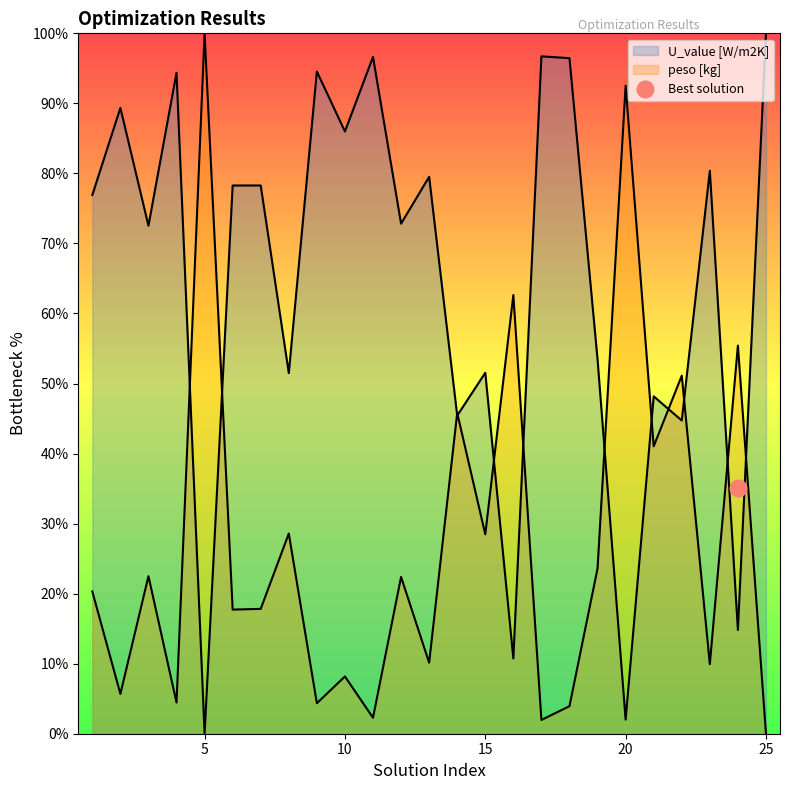

Reading left to right, list all the values displayed in this chart.

U_value [W/m2K]: 76.9	89.3	72.5	94.4	0.0	78.3	78.3	51.5	94.6	86.0	96.6	72.8	79.5	45.4	51.5	10.7	96.7	96.5	53.4	2.0	48.2	44.7	80.4	14.8	100.0
peso [kg]: 20.3	5.7	22.5	4.5	100.0	17.7	17.8	28.6	4.4	8.2	2.3	22.4	10.1	45.8	28.5	62.6	2.0	3.9	23.6	92.5	41.0	51.1	9.9	55.4	0.0